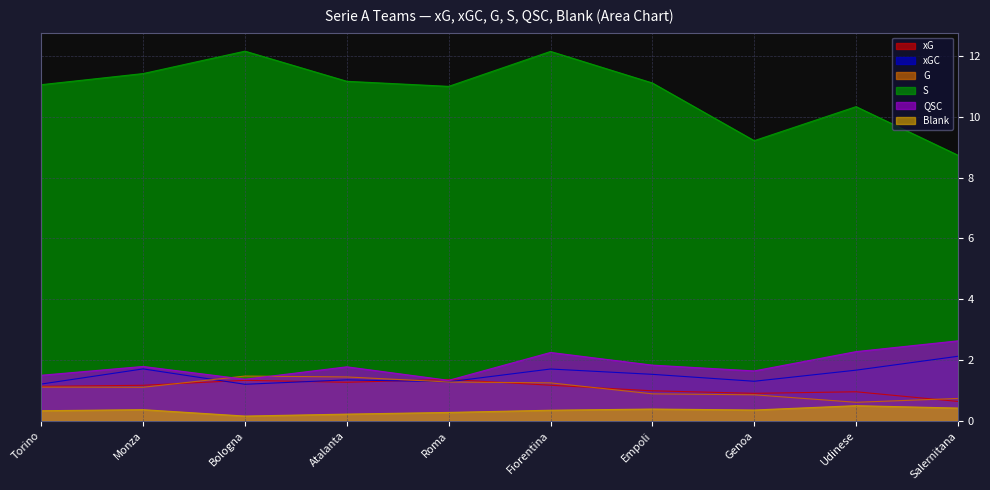

What are all the series names shown in the legend?

xG, xGC, G, S, QSC, Blank